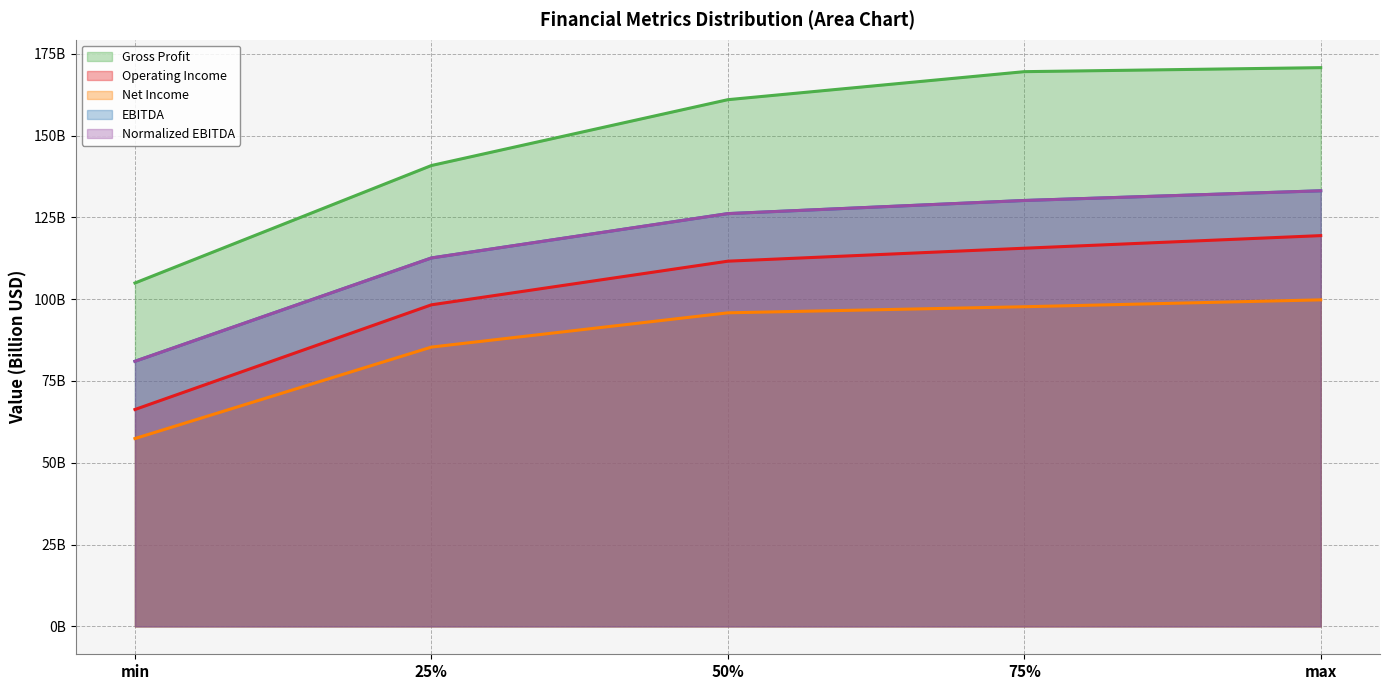

Which has a higher value, 50% or max?

max